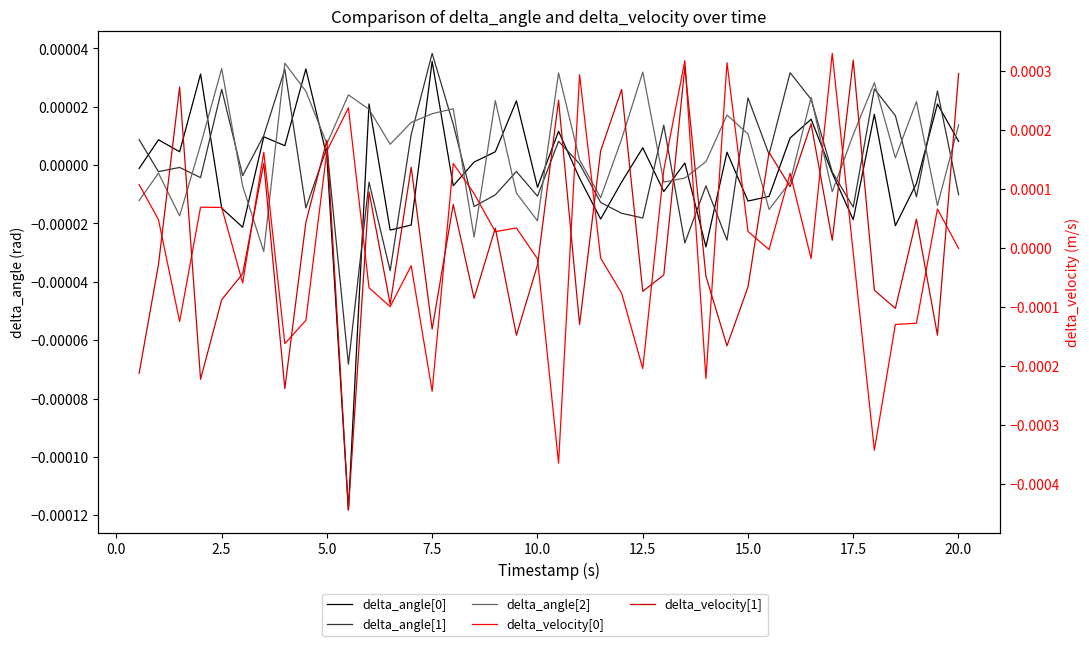

How many data points in delta_velocity[0] are above 0?

19